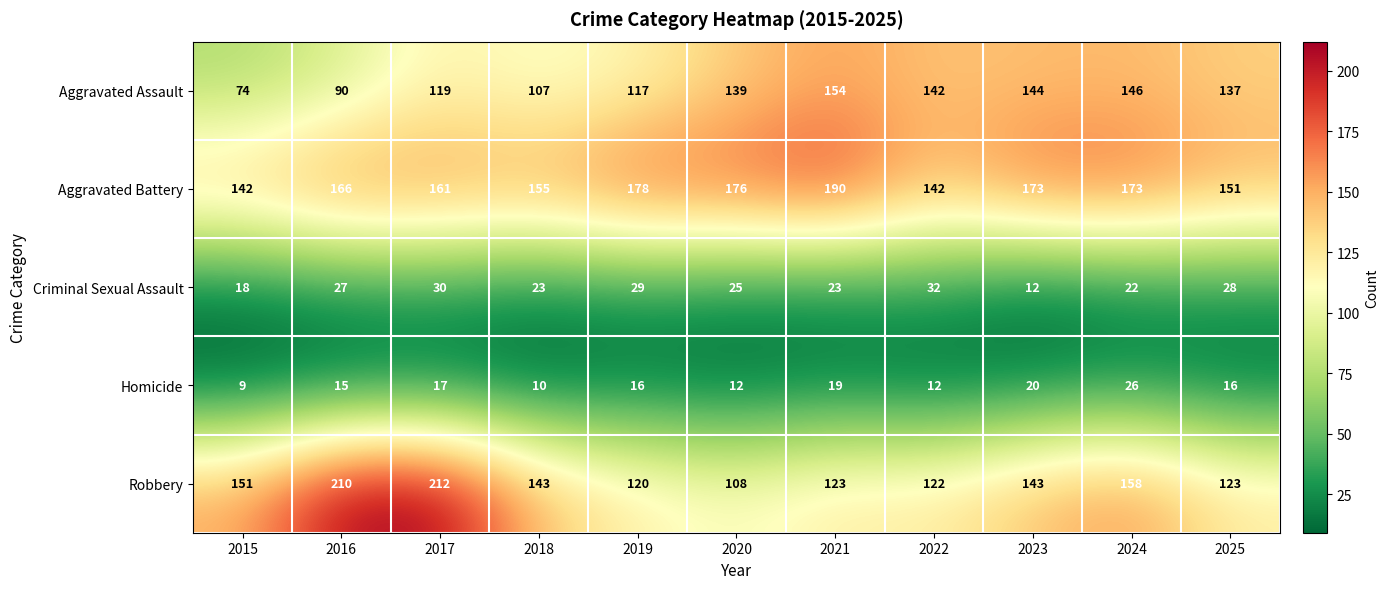

Which series changed the most between 2022 and 2024?

Robbery